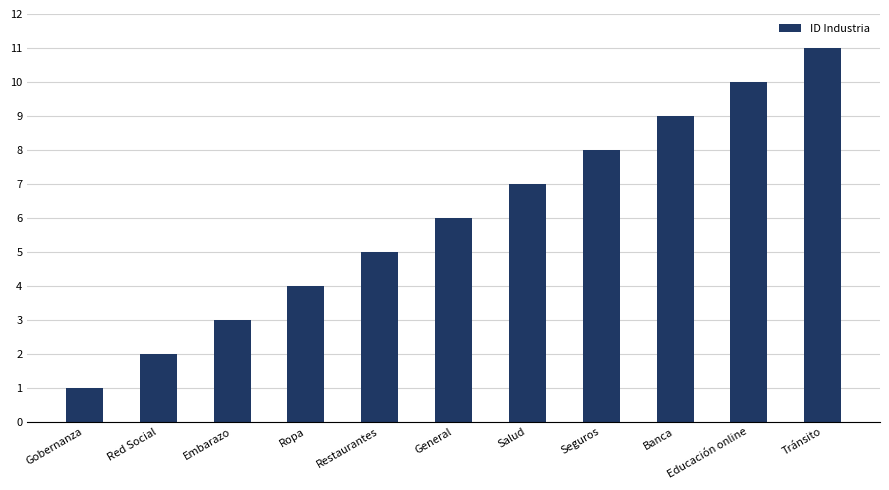

Reading left to right, transcribe all the data shown in this chart.

Gobernanza=1	Red Social=2	Embarazo=3	Ropa=4	Restaurantes=5	General=6	Salud=7	Seguros=8	Banca=9	Educación online=10	Tránsito=11